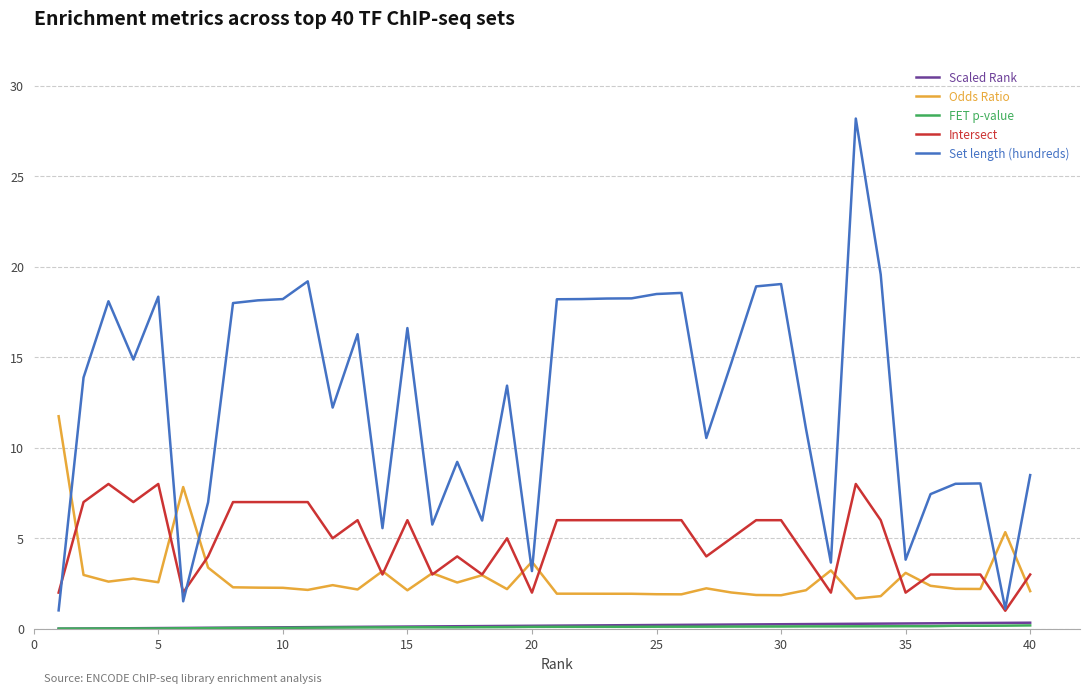

What is the highest value of the Odds Ratio series?

11.7